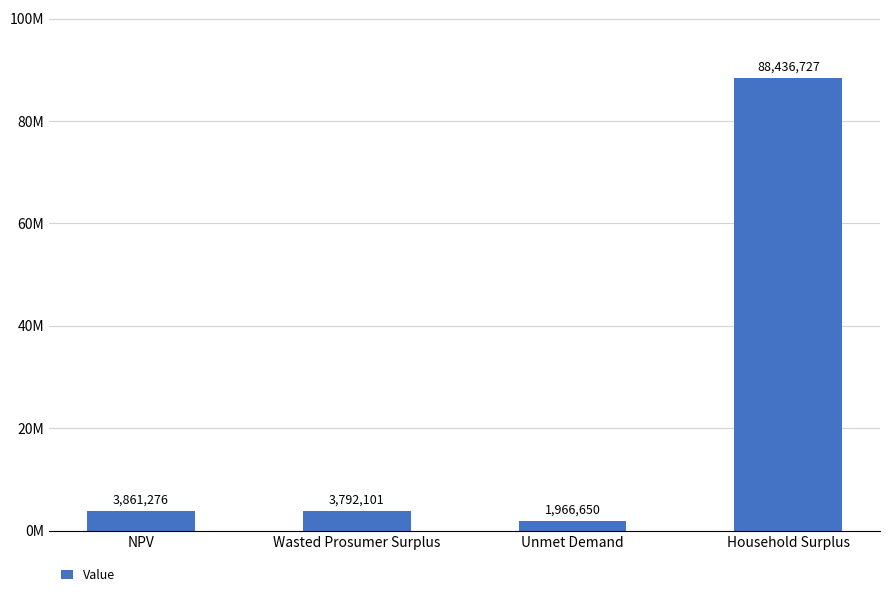

Are the bars grouped side by side (vs. stacked)?

No